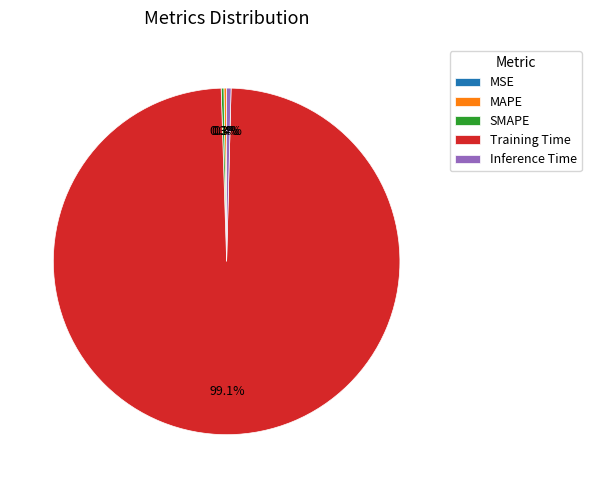

Does Training Time represent more than half of the total?

Yes